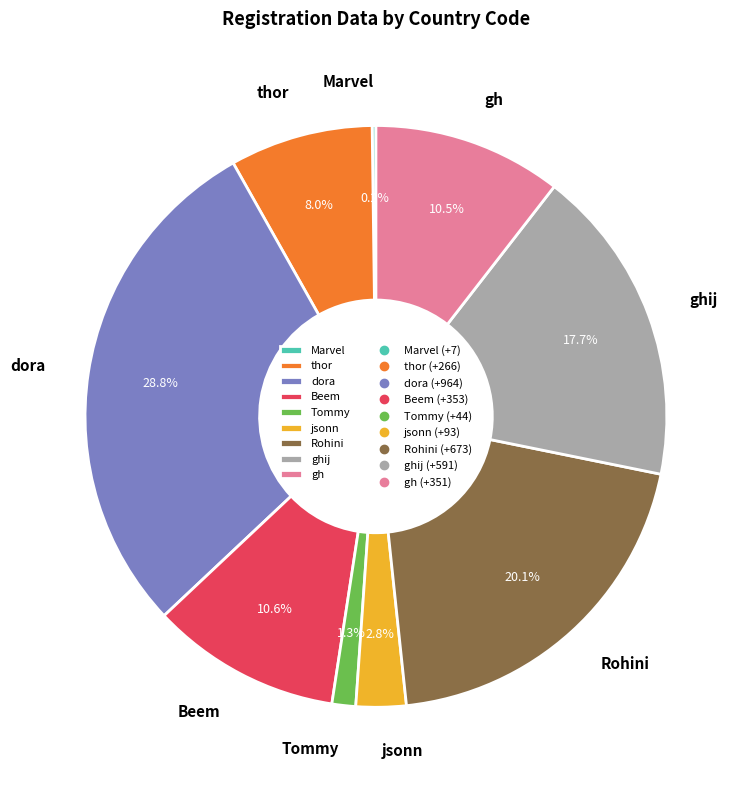

To the nearest percent, what portion does ghij represent?

18%